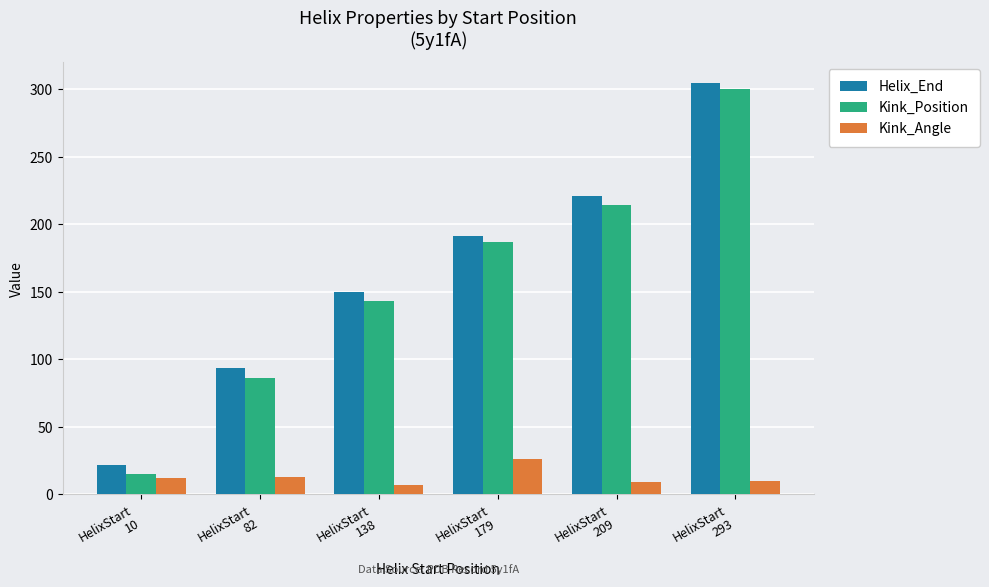

Is the value of Helix_End at HelixStart
138 greater than the value of Kink_Position at HelixStart
179?

No